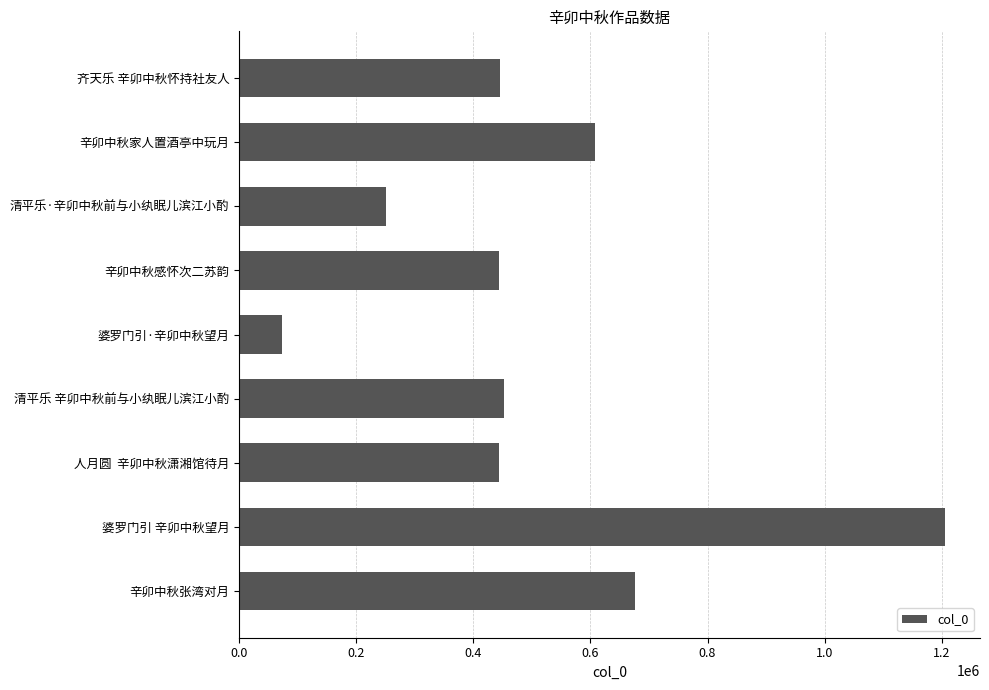

What is the difference between the maximum and minimum values?

1132061